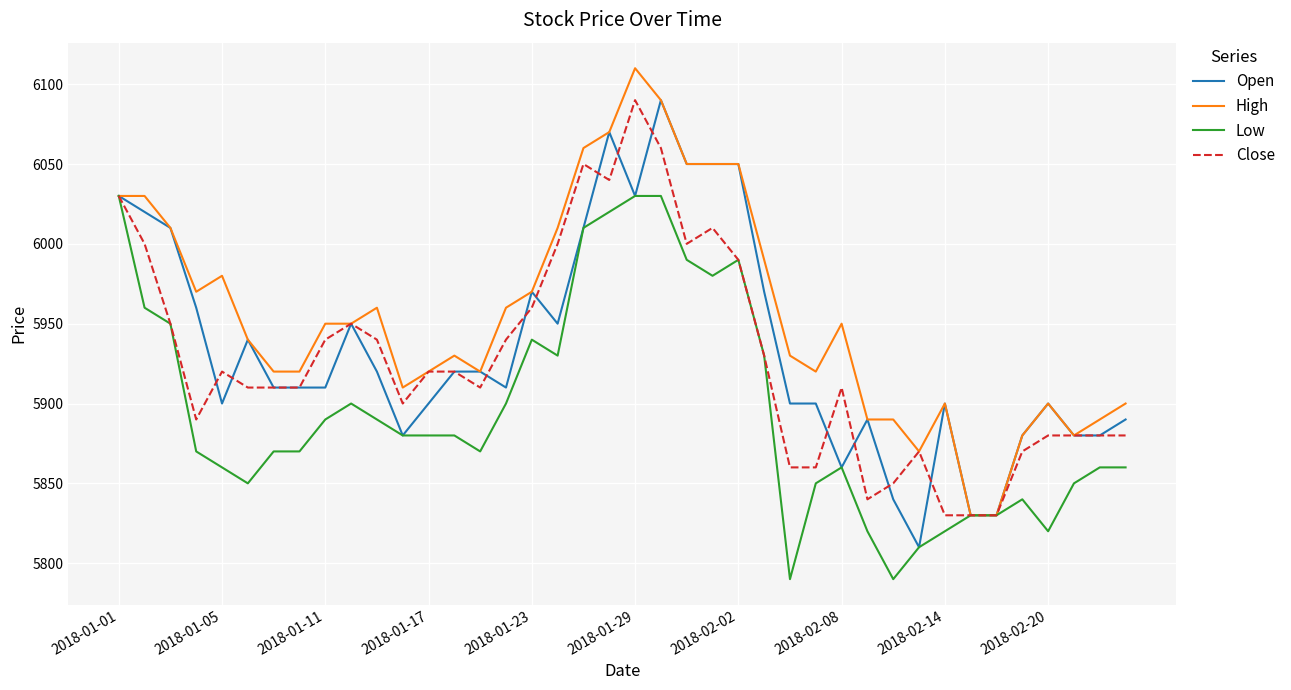

What is the minimum value shown in the chart?

5790